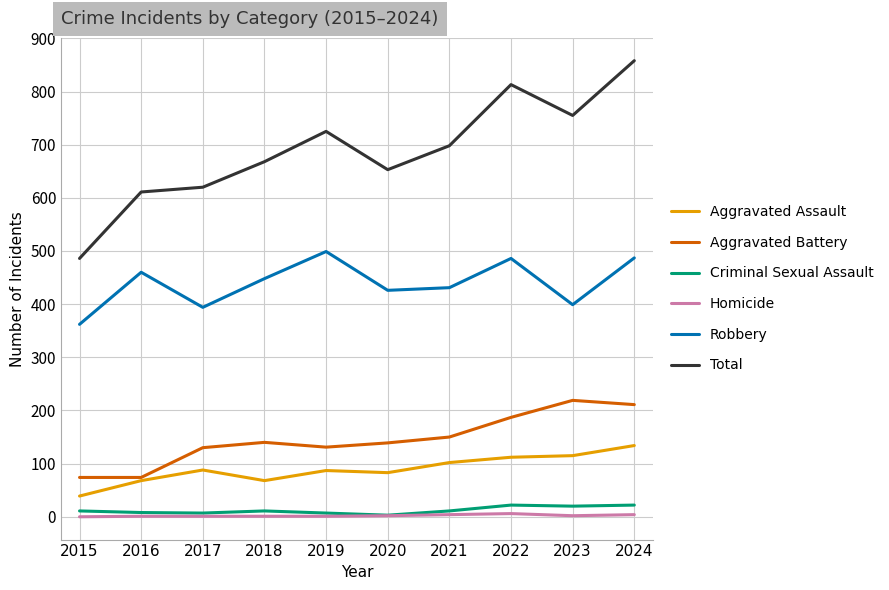

How many lines are shown in the chart?

6